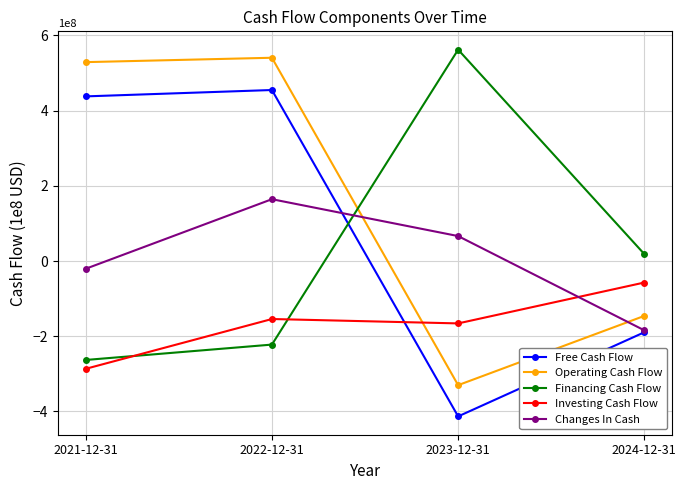

Which series has the largest range (max minus min)?

Operating Cash Flow